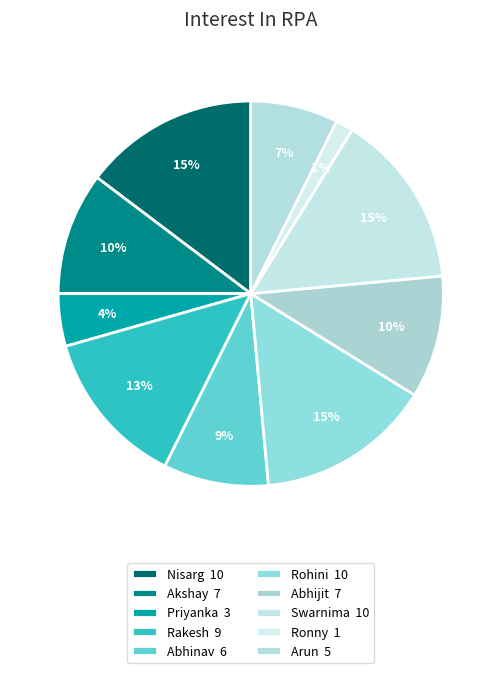

Count the number of slices in the pie.

10